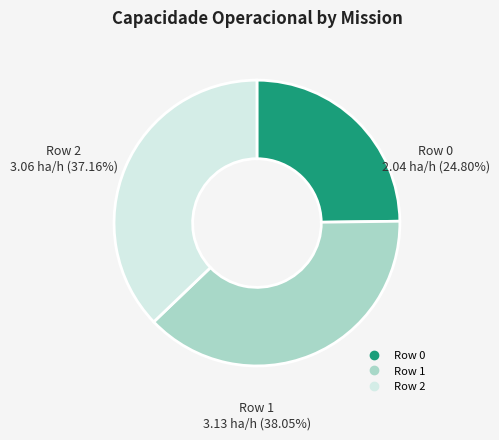

Which slice is the smallest?

Row 0